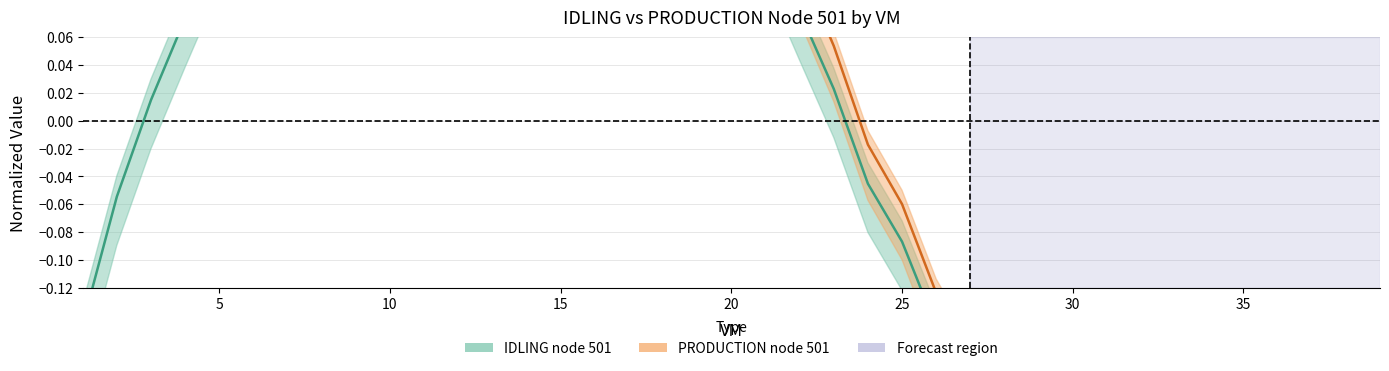

True or false: the data shows -0.1 at 25.

False